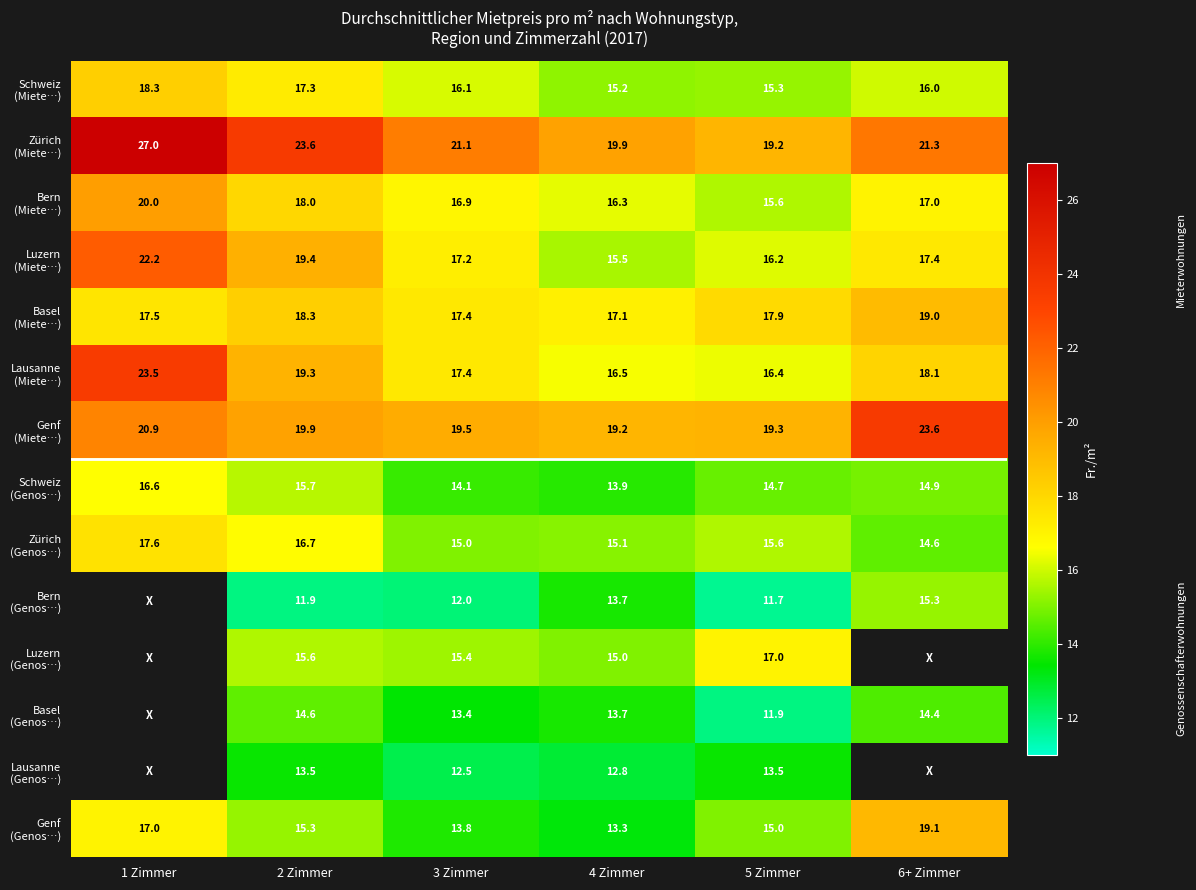

What is the difference between the highest and lowest values at 2 Zimmer?

11.7